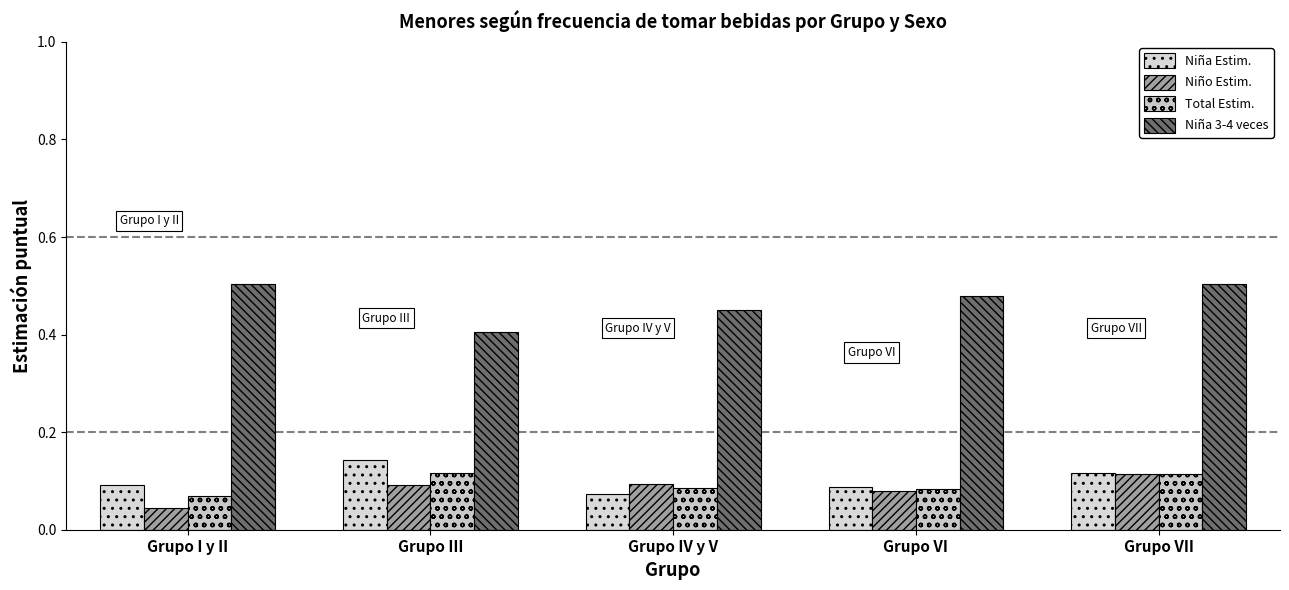

Which label corresponds to the smallest value in the chart?

Grupo I y II